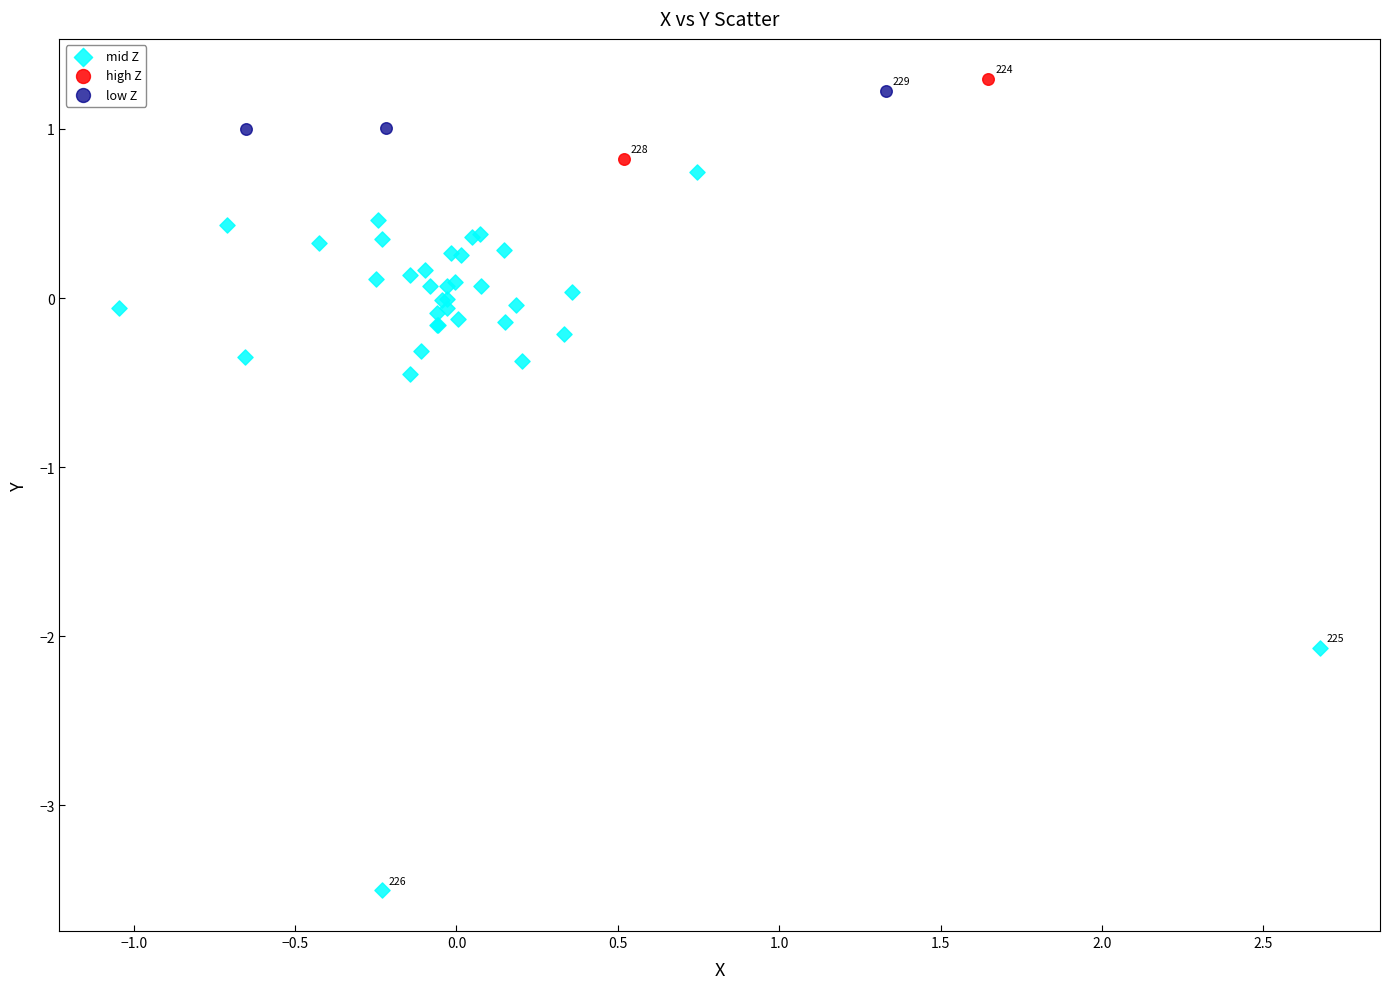

Which series reaches the maximum Y coordinate?

high Z